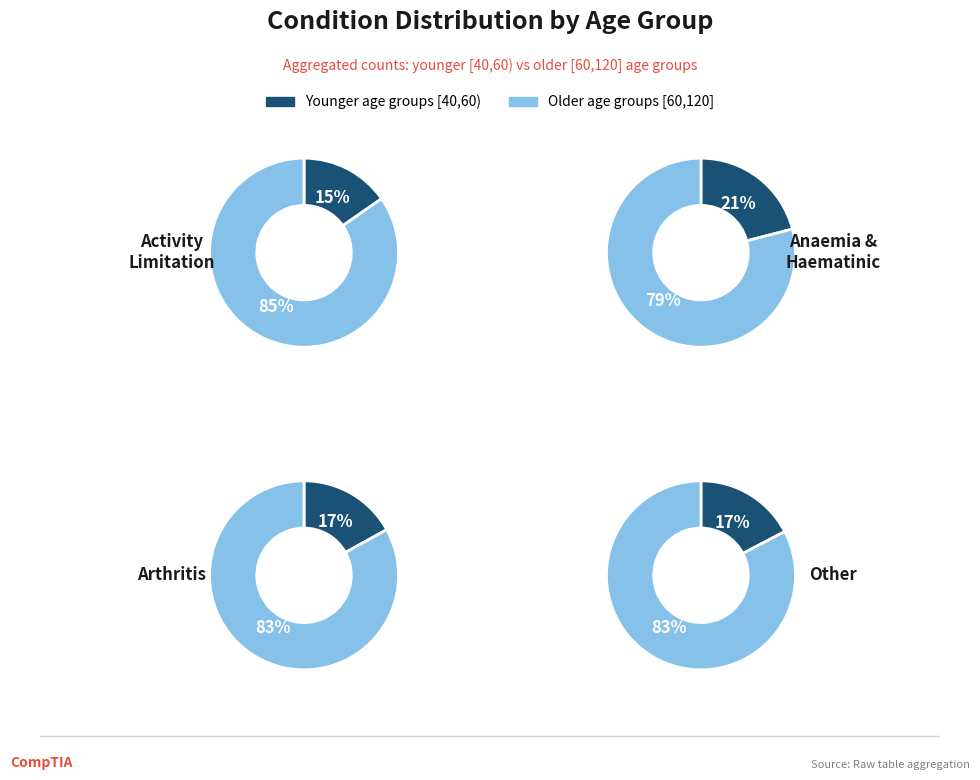

How many slices are in this pie chart?

2